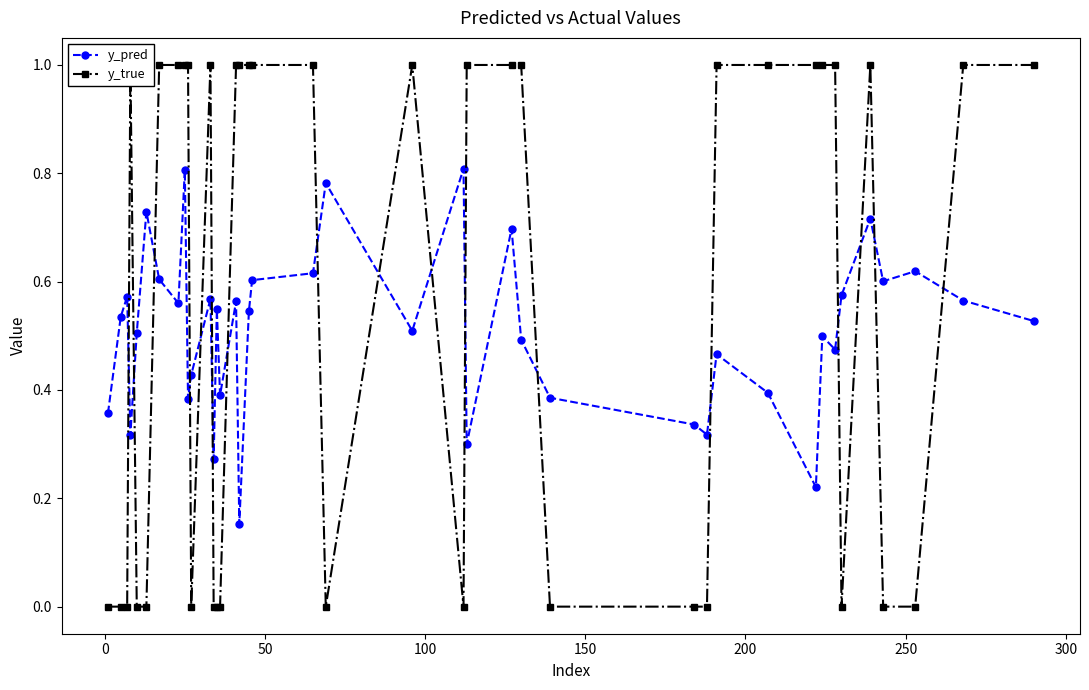

True or false: y_true and y_pred intersect in this chart.

True